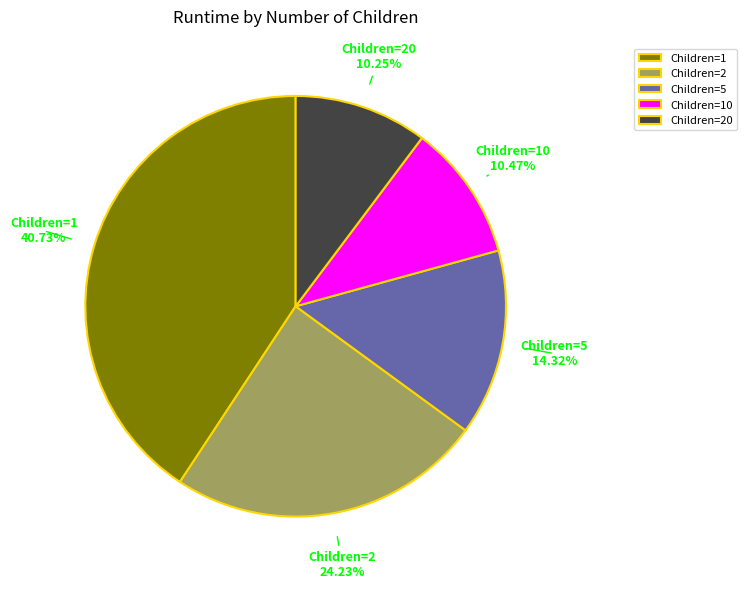

To the nearest percent, what is the difference between the largest and smallest slice percentages?

30%